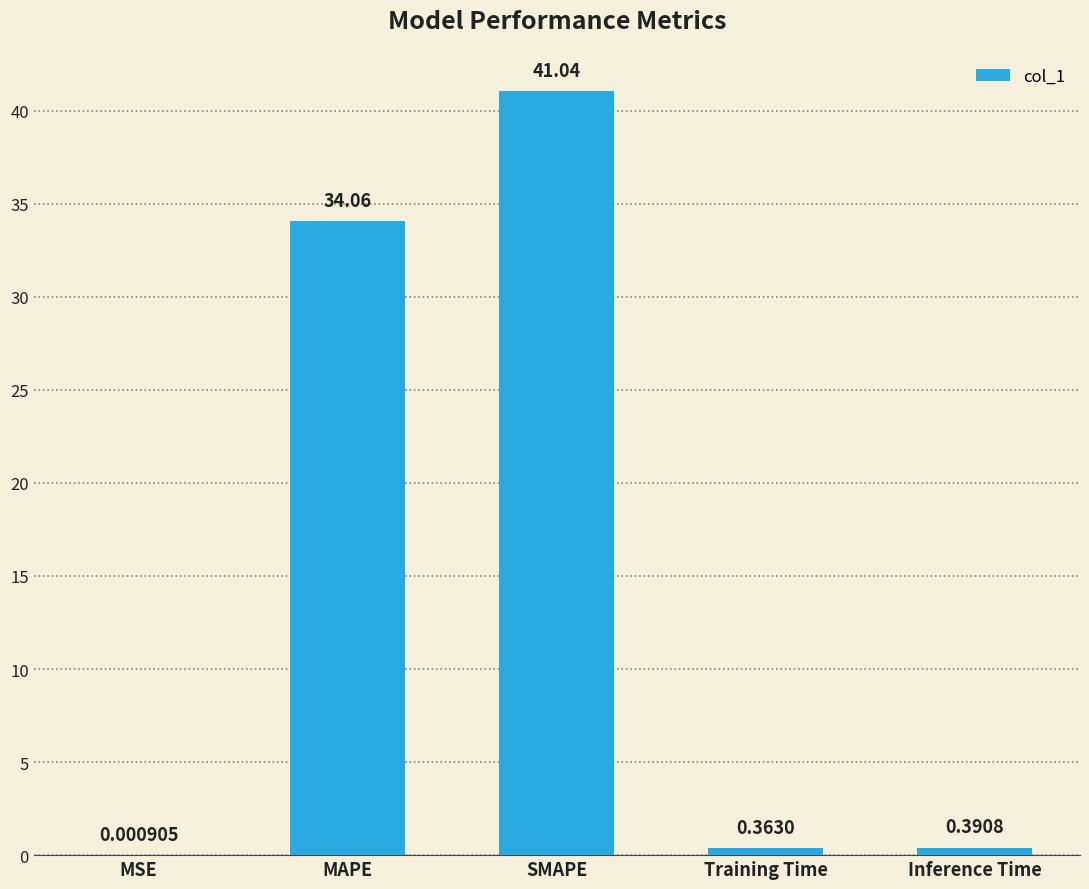

What is the sum of the values at Training Time and MAPE?

34.4